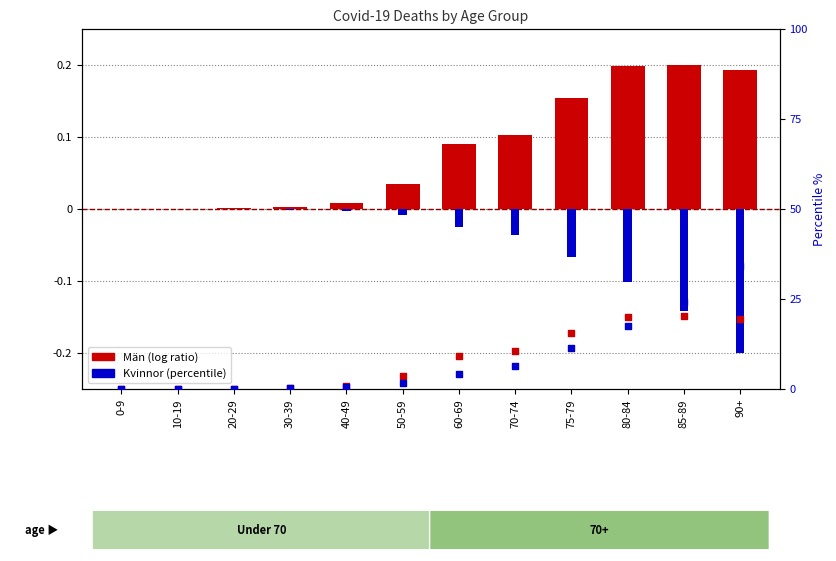

Which series reaches the maximum Y coordinate?

Kvinnor %